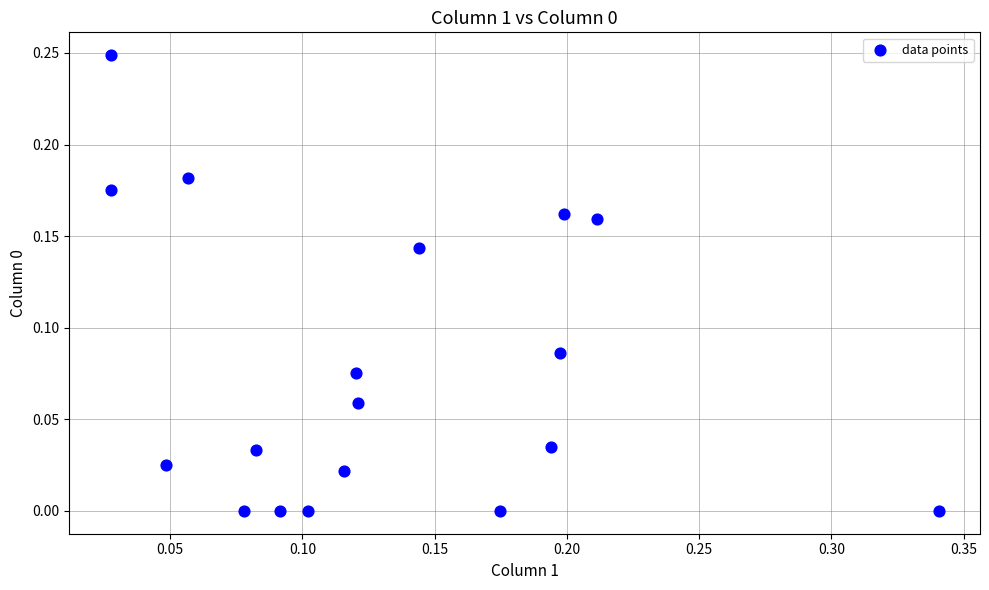

What is the range of X values (max minus min)?

0.3